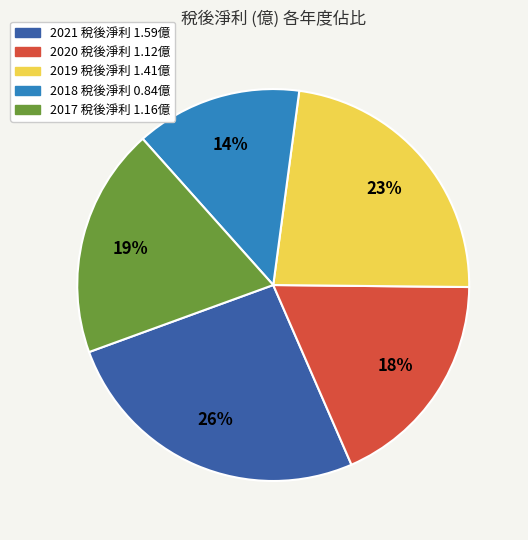

Does any single category account for the majority?

No